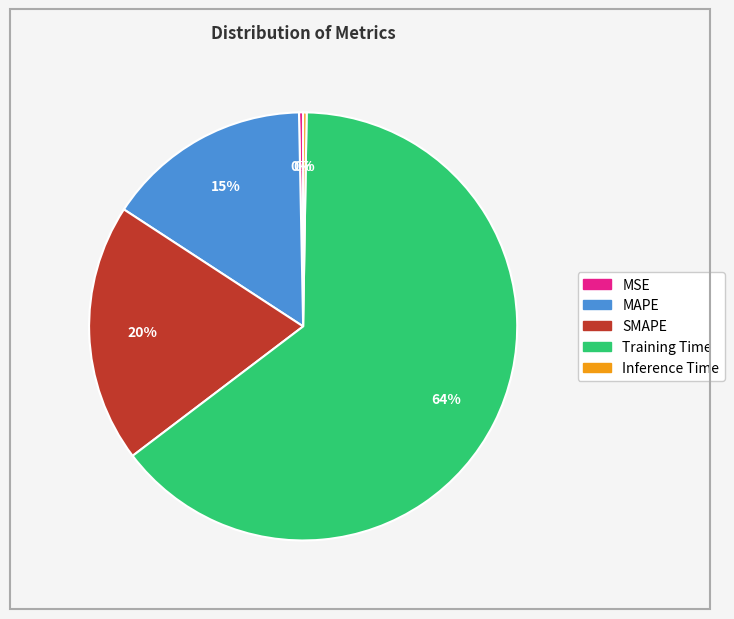

Which slice is the largest?

Training Time